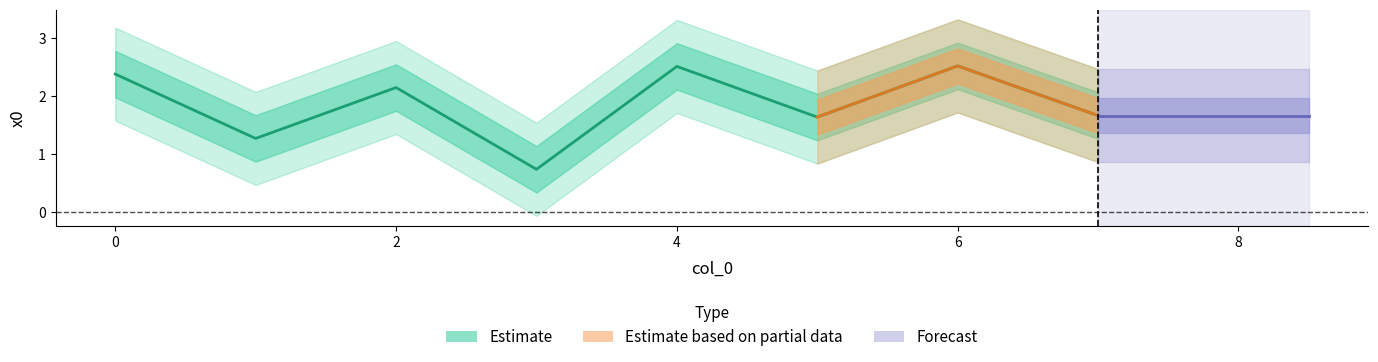

The chart shows a value of 1.7 at 7. True or false?

True